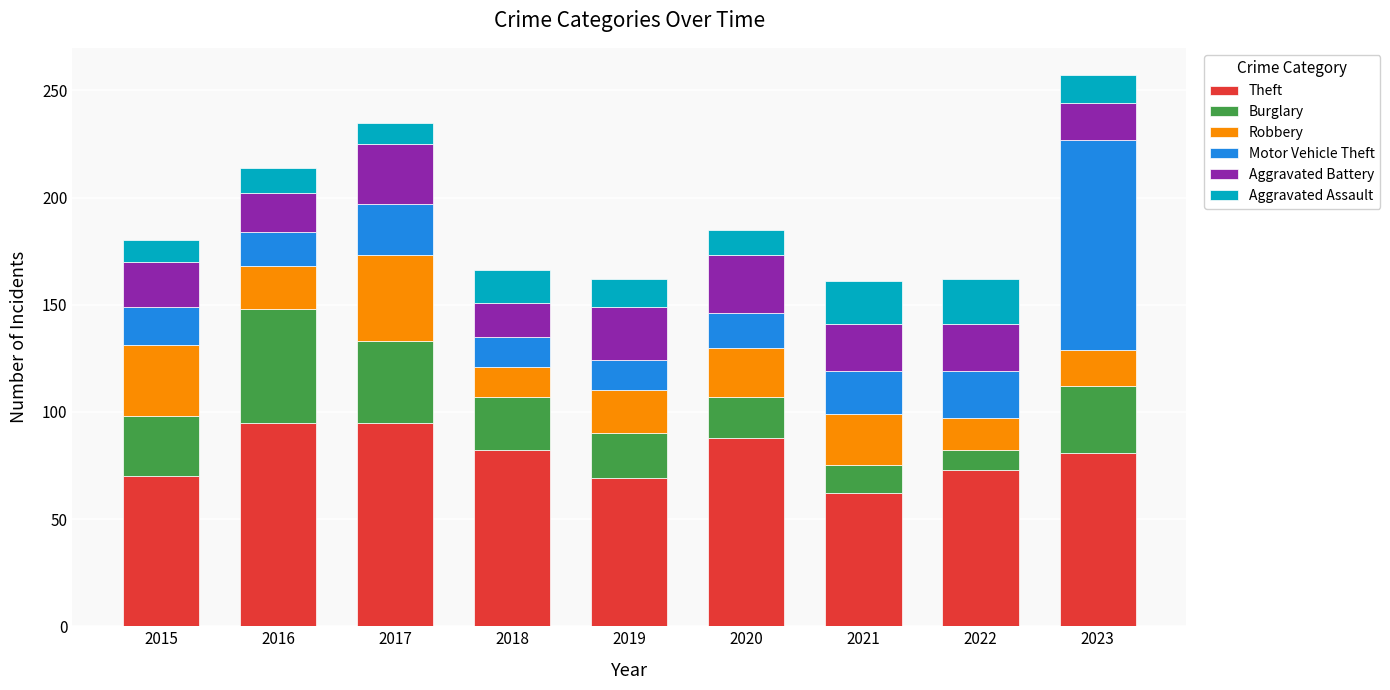

The value of Theft at 2015 is 35. True or false?

False